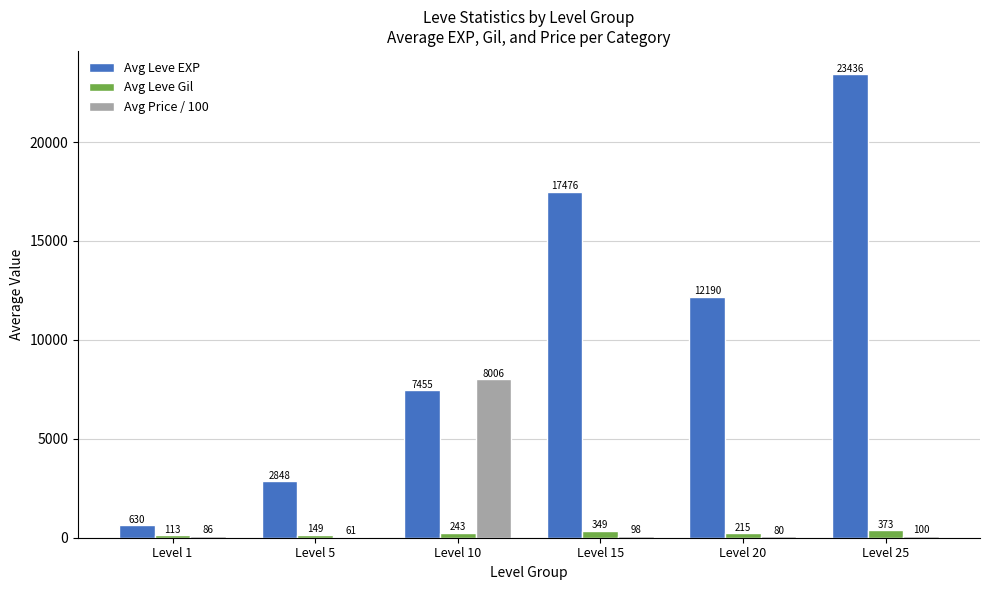

At which label does Avg Leve EXP reach its peak?

Level 25